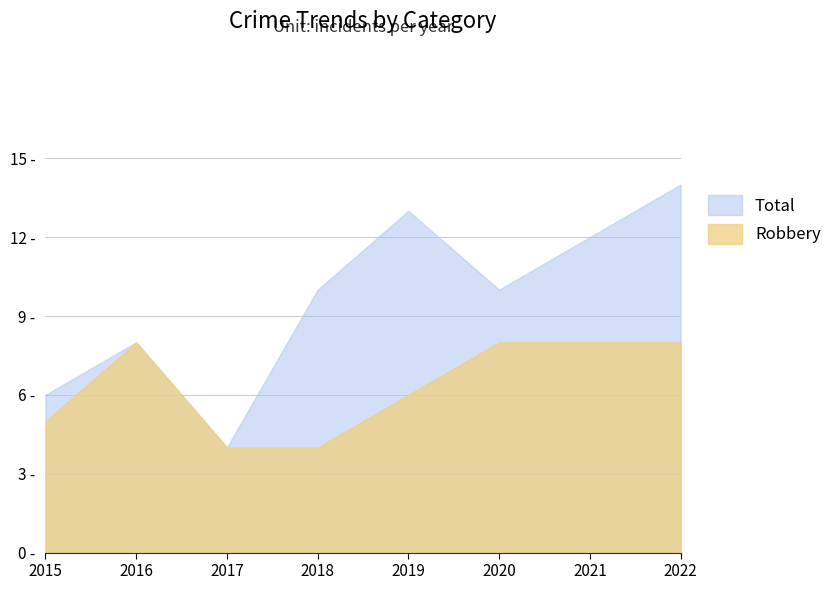

How many distinct data groups are displayed?

2